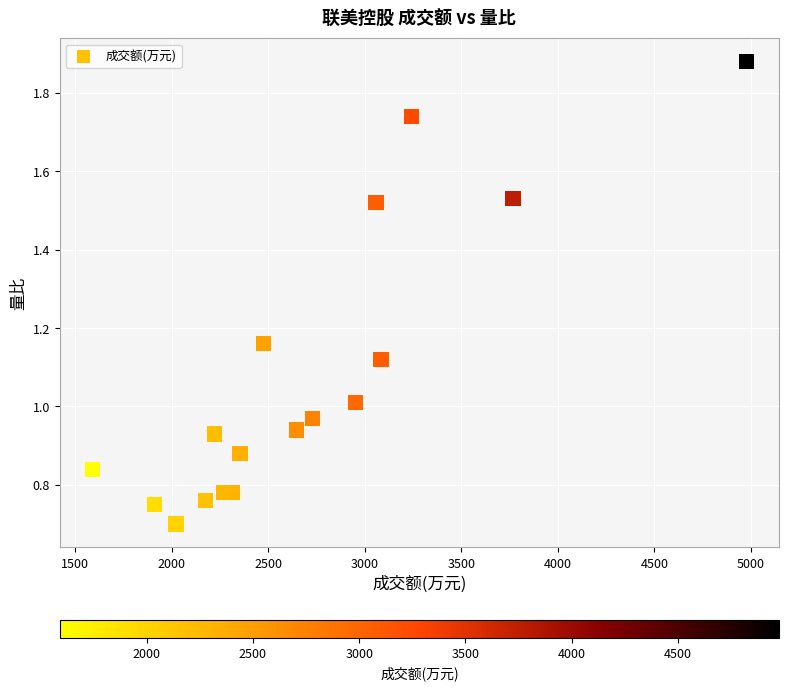

What is the range of X values (max minus min)?

3386.0